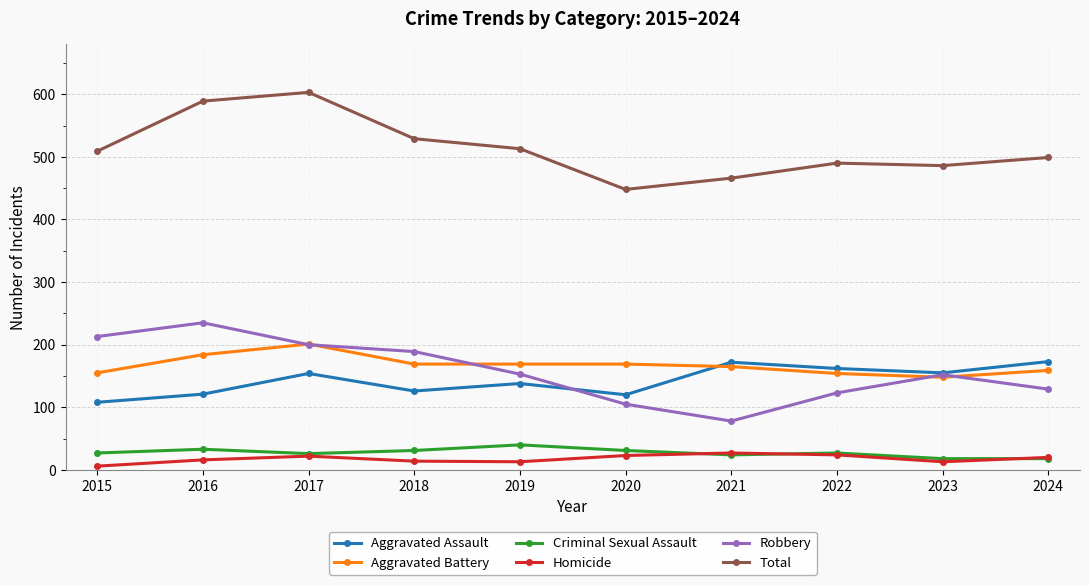

At how many categories does at least one series exceed 598?

1